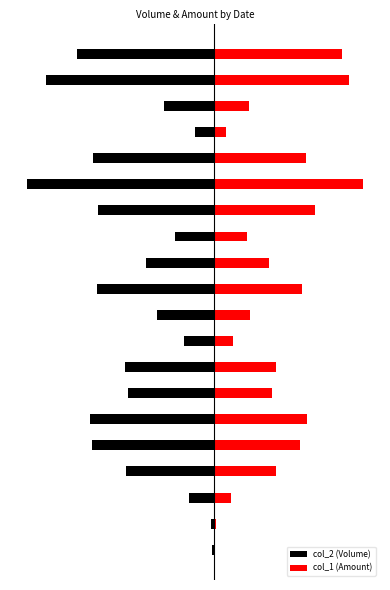

At how many categories does at least one series exceed 0?

20